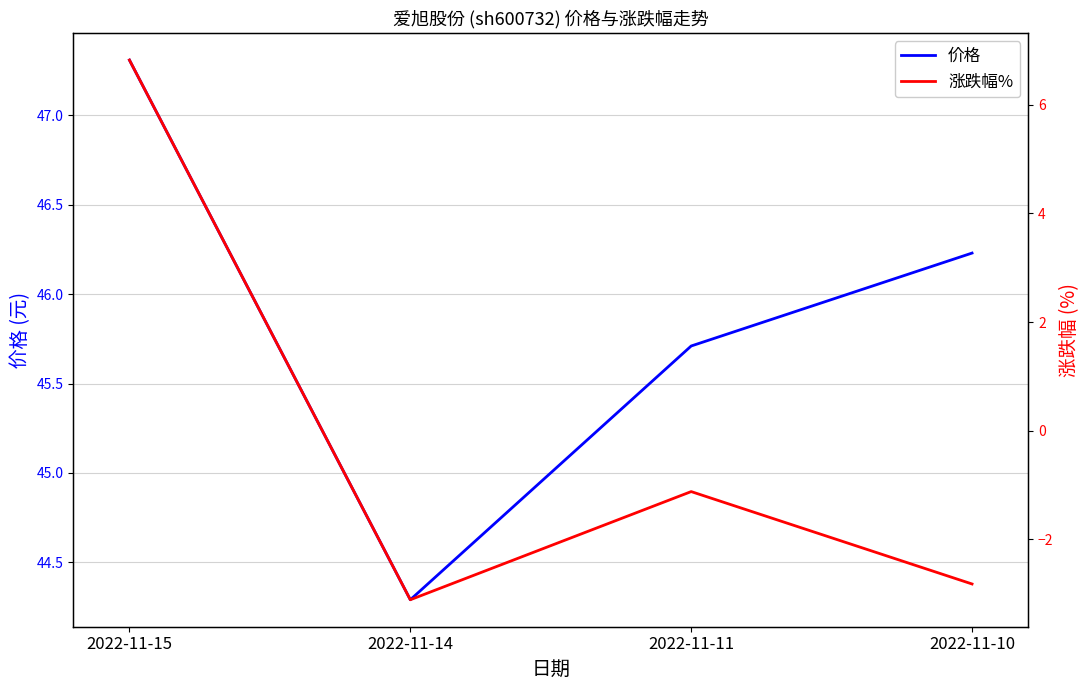

At 2022-11-11, list the series in order from largest to smallest.

价格, 涨跌幅%